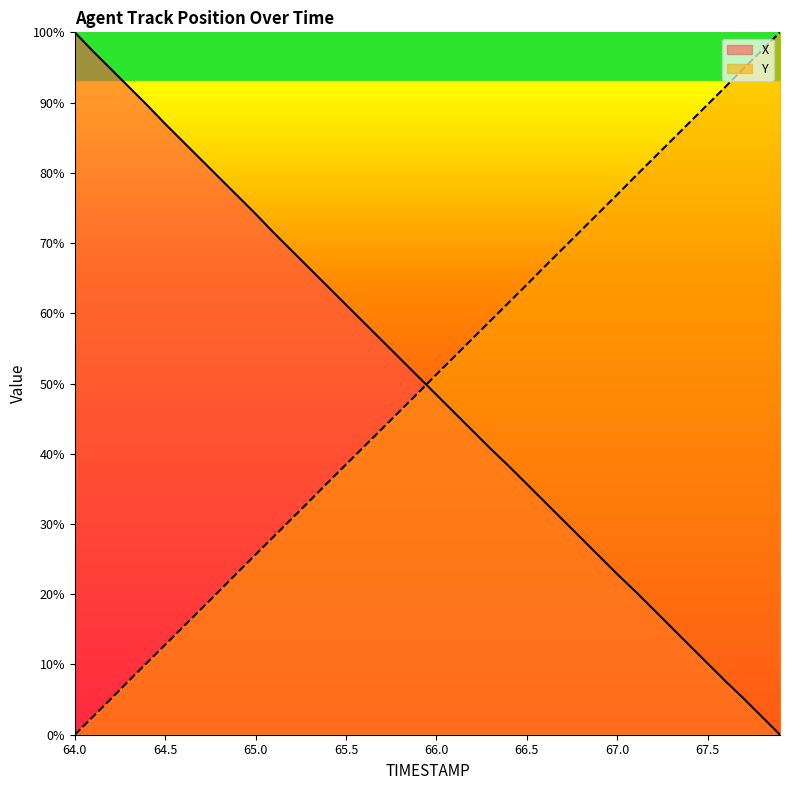

Reading left to right, list all the values displayed in this chart.

X: 64.0=100.0	64.1=97.3	64.2=94.8	64.3=92.2	64.4=89.6	64.5=87.0	64.6=84.4	64.7=81.8	64.8=79.3	64.9=76.7	65.0=74.1	65.1=71.5	65.2=68.9	65.3=66.3	65.4=63.8	65.5=61.2	65.6=58.7	65.7=56.1	65.8=53.5	65.9=51.0	66.0=48.4	66.1=45.8	66.2=43.3	66.3=40.7	66.4=38.2	66.5=35.7	66.6=33.1	66.7=30.6	66.8=28.0	66.9=25.4	67.0=22.9	67.1=20.4	67.2=17.8	67.3=15.3	67.4=12.7	67.5=10.1	67.6=7.6	67.7=5.1	67.8=2.6	67.9=0.0
Y: 64.0=0.0	64.1=2.6	64.2=5.1	64.3=7.7	64.4=10.3	64.5=12.8	64.6=15.4	64.7=17.9	64.8=20.5	64.9=23.1	65.0=25.6	65.1=28.2	65.2=30.8	65.3=33.3	65.4=35.9	65.5=38.5	65.6=41.0	65.7=43.6	65.8=46.1	65.9=48.7	66.0=51.3	66.1=53.9	66.2=56.4	66.3=59.0	66.4=61.5	66.5=64.1	66.6=66.7	66.7=69.2	66.8=71.8	66.9=74.4	67.0=76.9	67.1=79.5	67.2=82.1	67.3=84.6	67.4=87.2	67.5=89.7	67.6=92.3	67.7=94.9	67.8=97.4	67.9=100.0